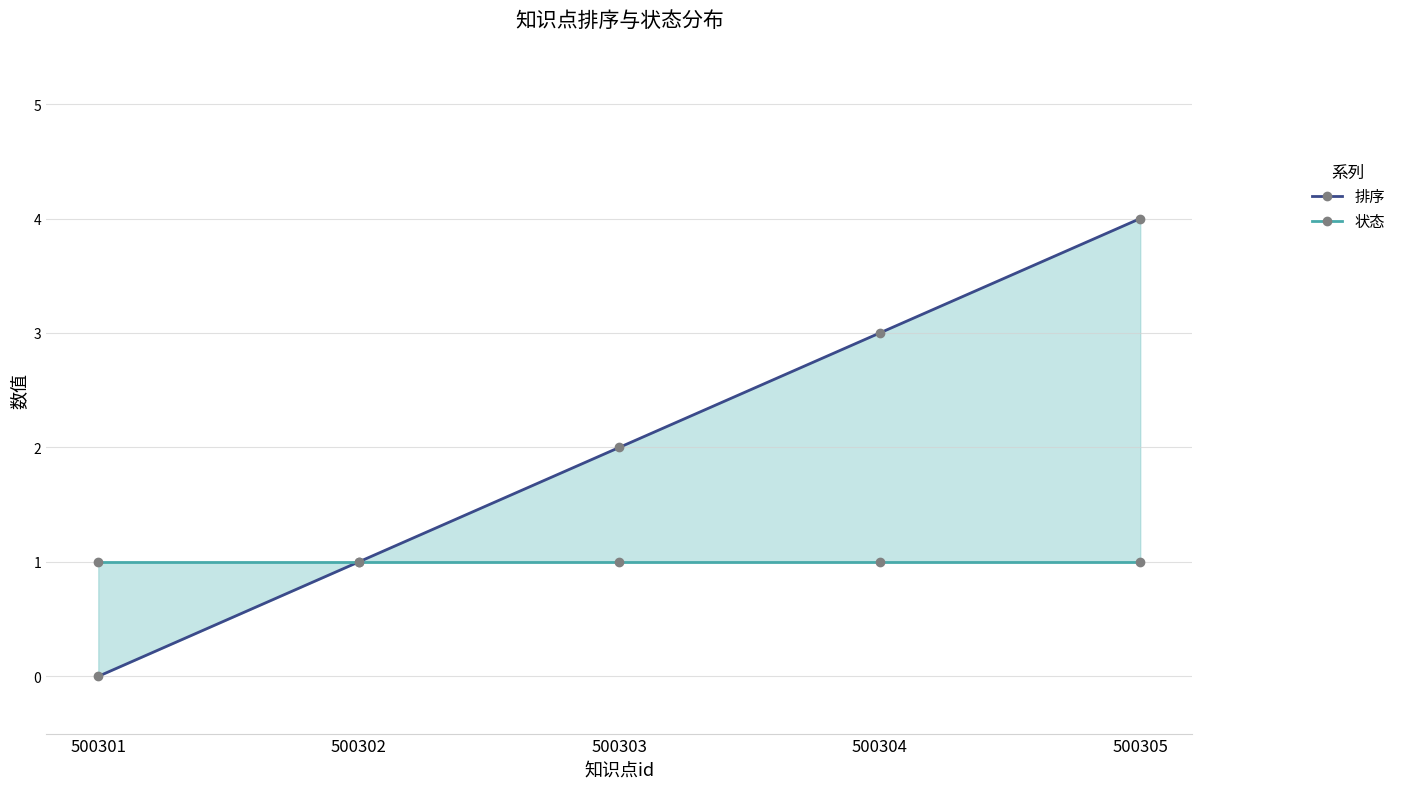

Between 500303 and 500304, which series saw the biggest shift?

排序